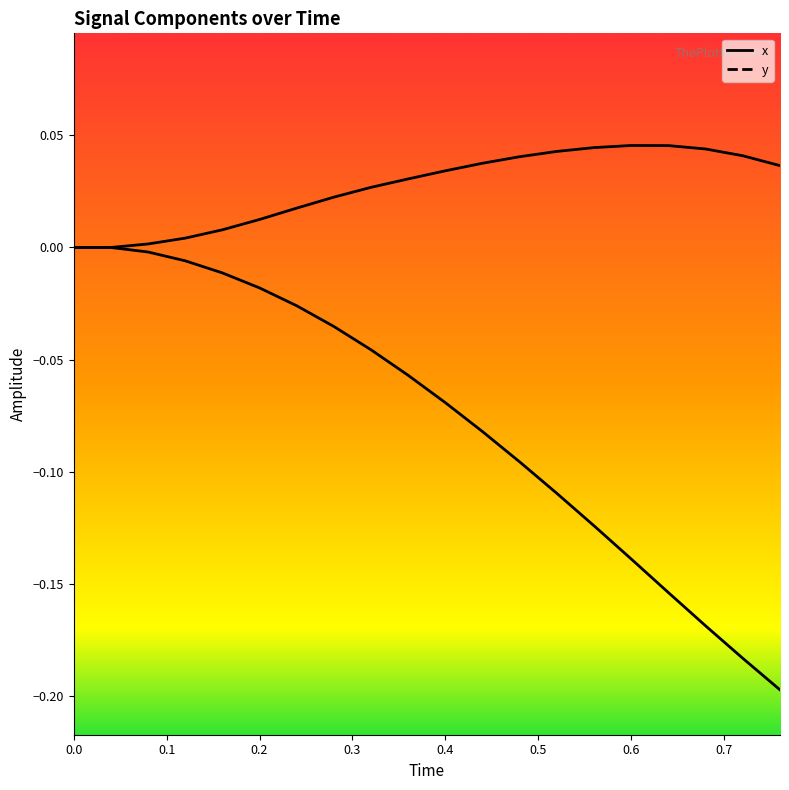

Count the number of categories in the chart.

20